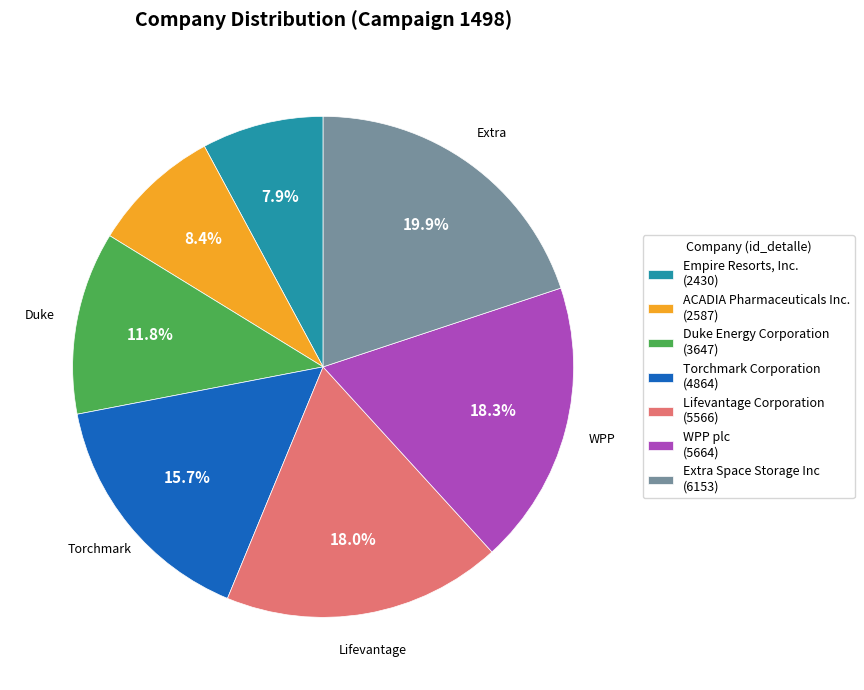

Is the sum of Extra Space Storage Inc and Empire Resorts, Inc. greater than half?

No